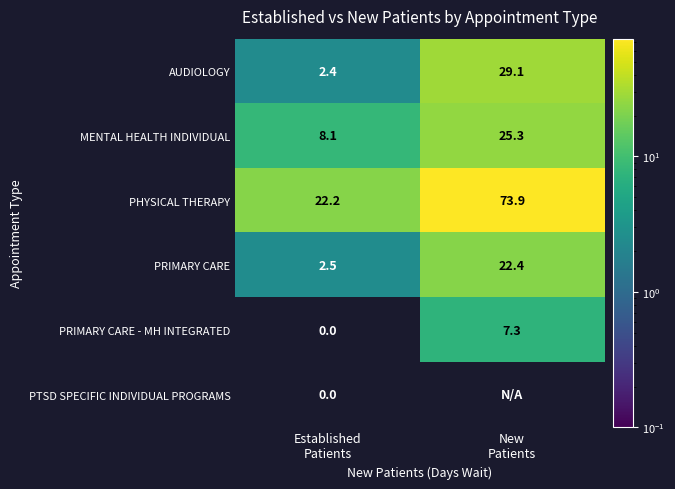

What is the average value of the AUDIOLOGY series?

15.8